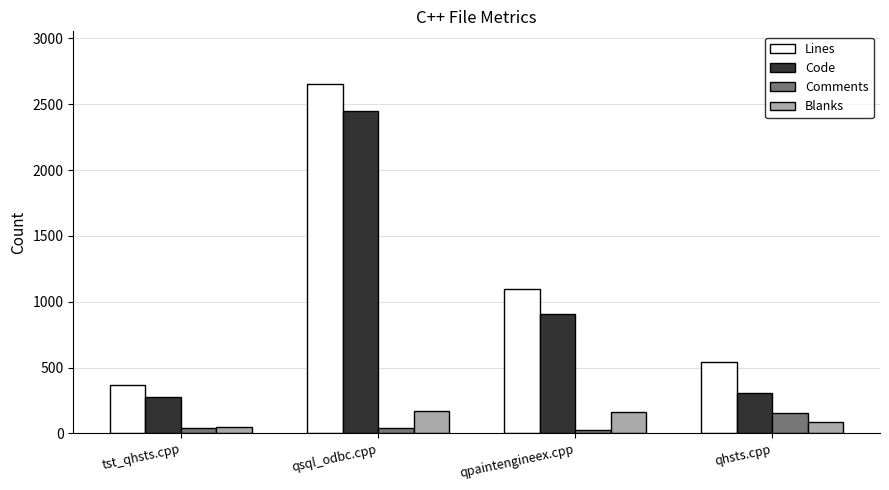

What is the value of the Comments bar at the 1st from the left?

39